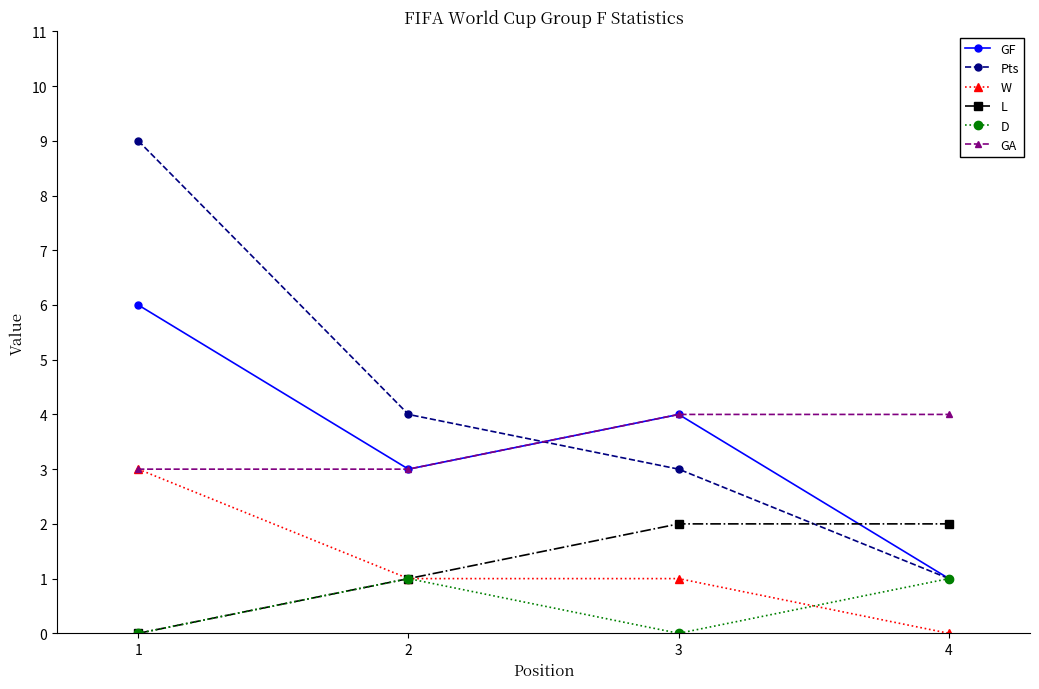

What is the total value across all series at 3?

14